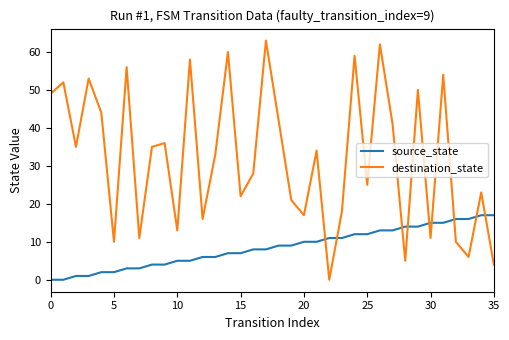

Which series has the largest total across all categories?

destination_state